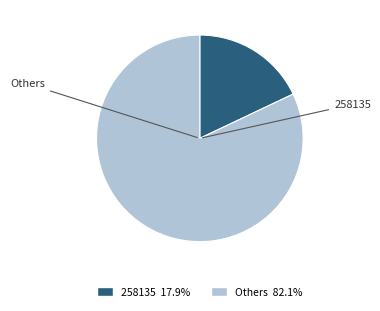

How many slices are in this pie chart?

2